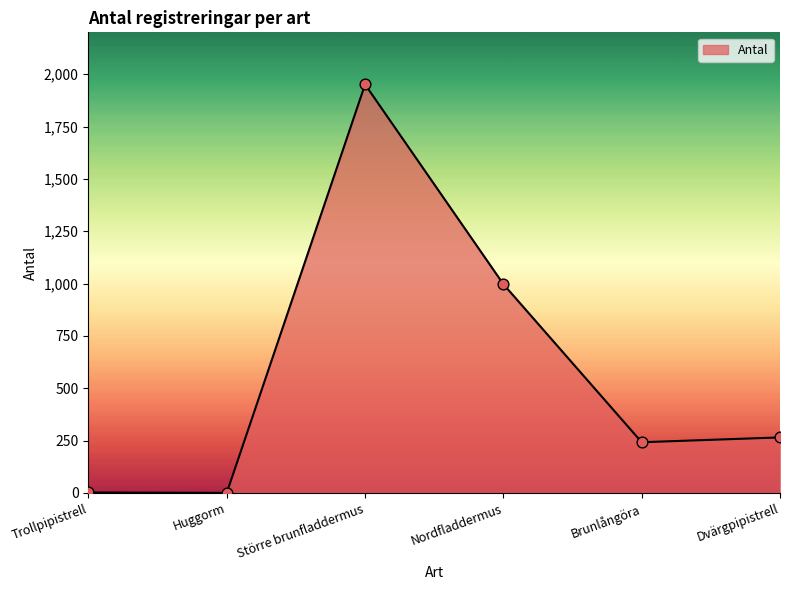

Between Nordfladdermus and Dvärgpipistrell, which is larger?

Nordfladdermus